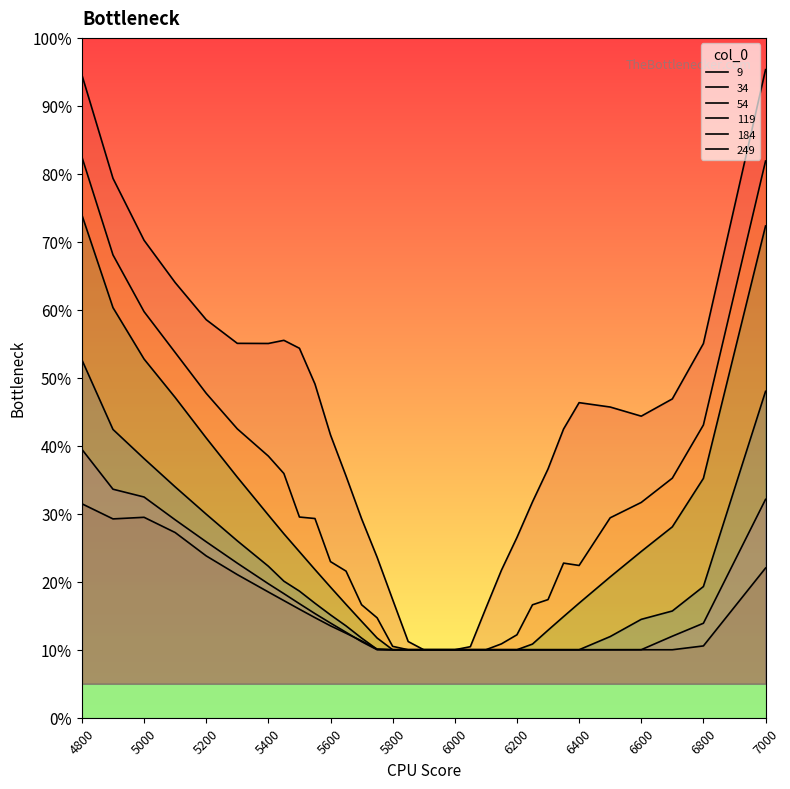

What is the spread (max minus min) of values at 5650?

0.2